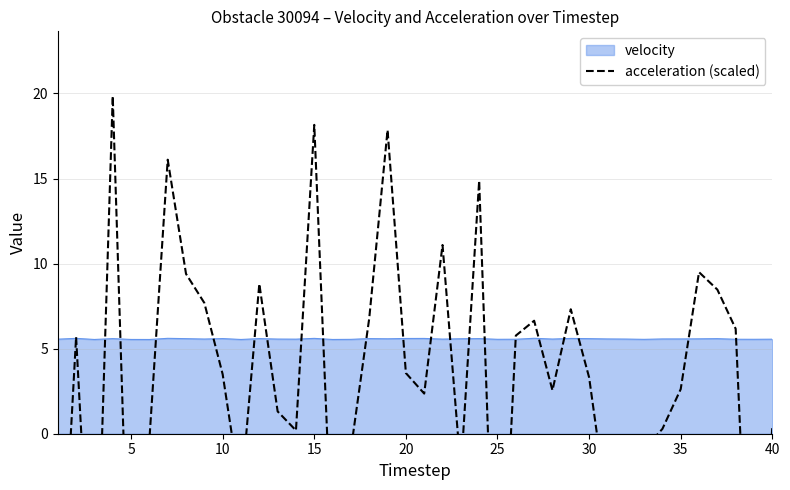

True or false: there are more than 1 points higher than both neighbors.

True